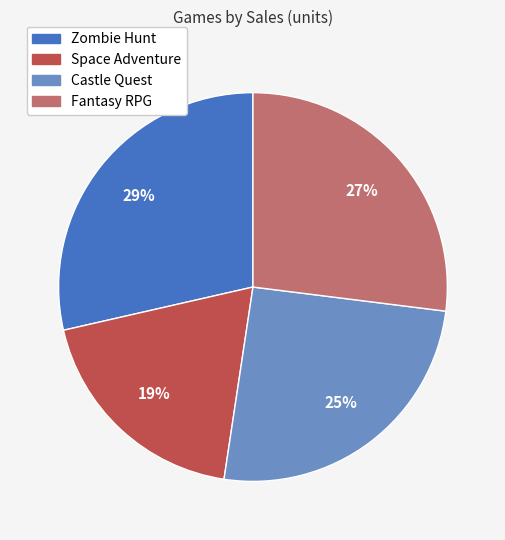

The Zombie Hunt slice represents 14% of the pie. True or false?

False